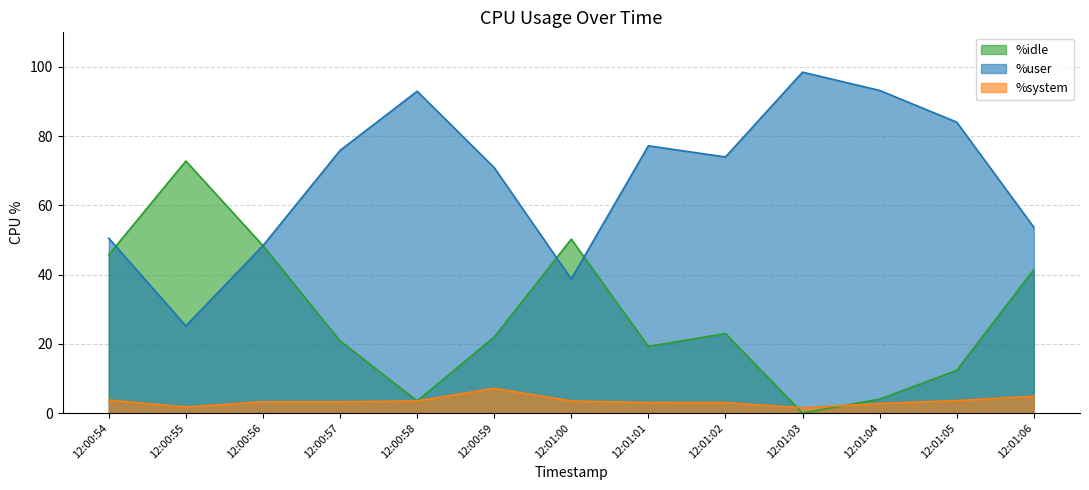

At which category does the chart reach its peak across all series?

12:01:03